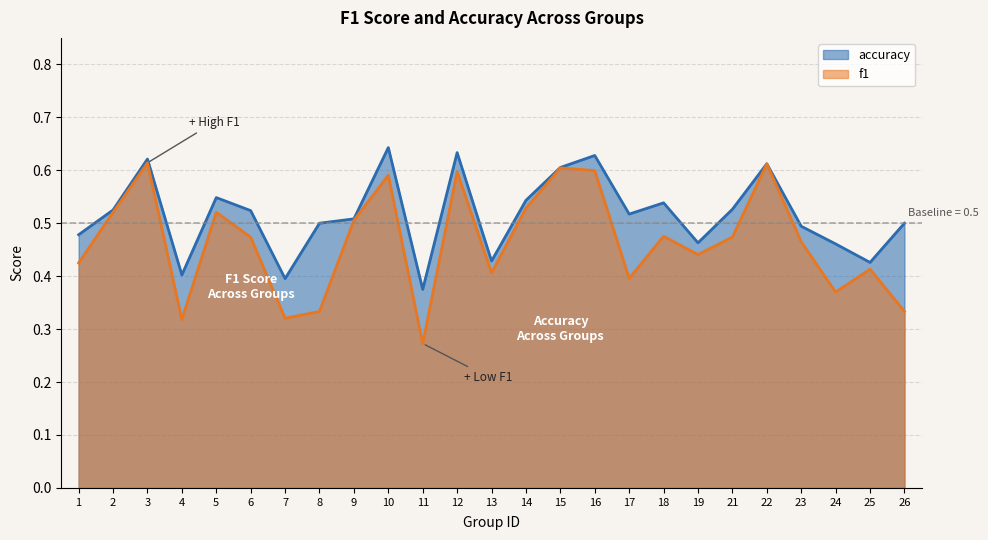

What are all the series names shown in the legend?

accuracy, f1